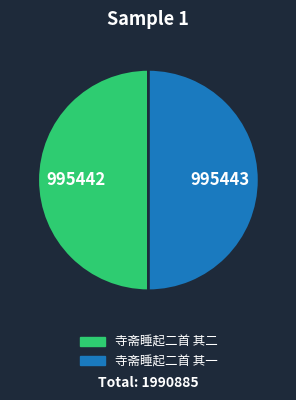

True or false: 寺斋睡起二首 其一 accounts for 50% of the total.

True